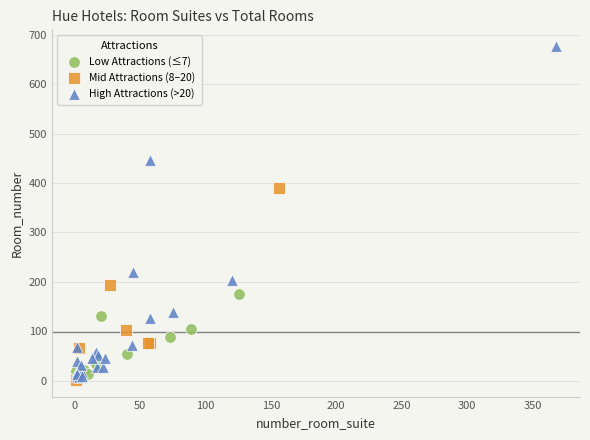

Which series contains the highest Y value?

High Attractions (>20)